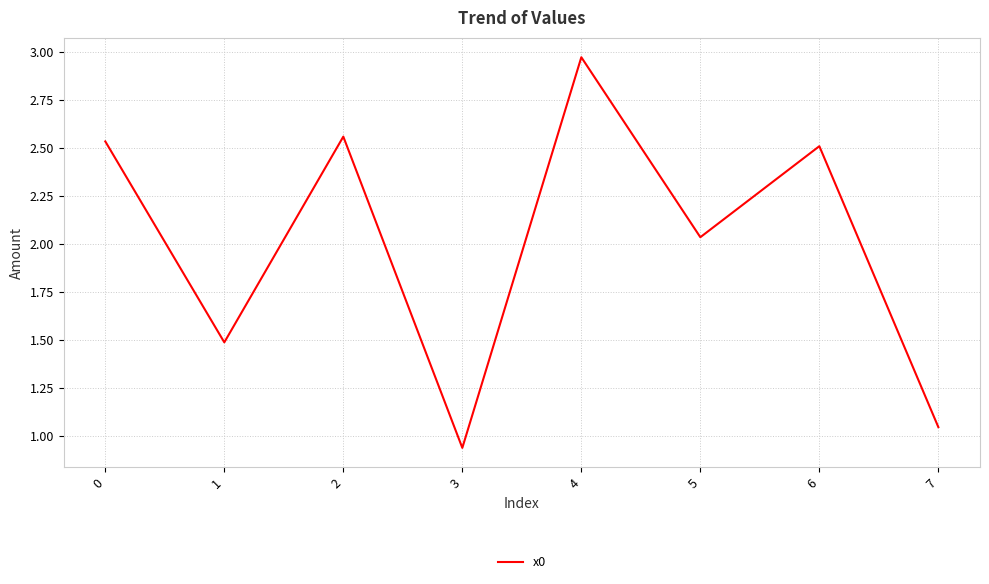

Is this an area chart (filled region under the line)?

No